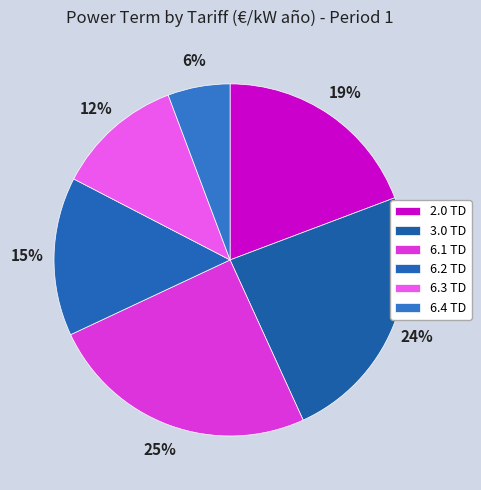

Rank the categories by value from highest to lowest.

6.1 TD, 3.0 TD, 2.0 TD, 6.2 TD, 6.3 TD, 6.4 TD